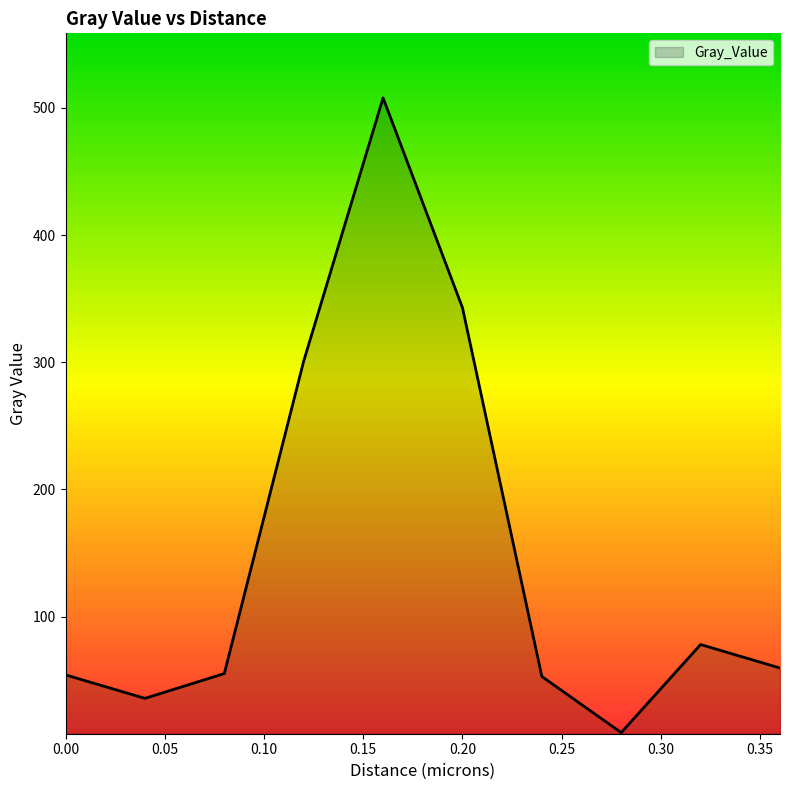

What is the difference between the maximum and minimum values?

498.9